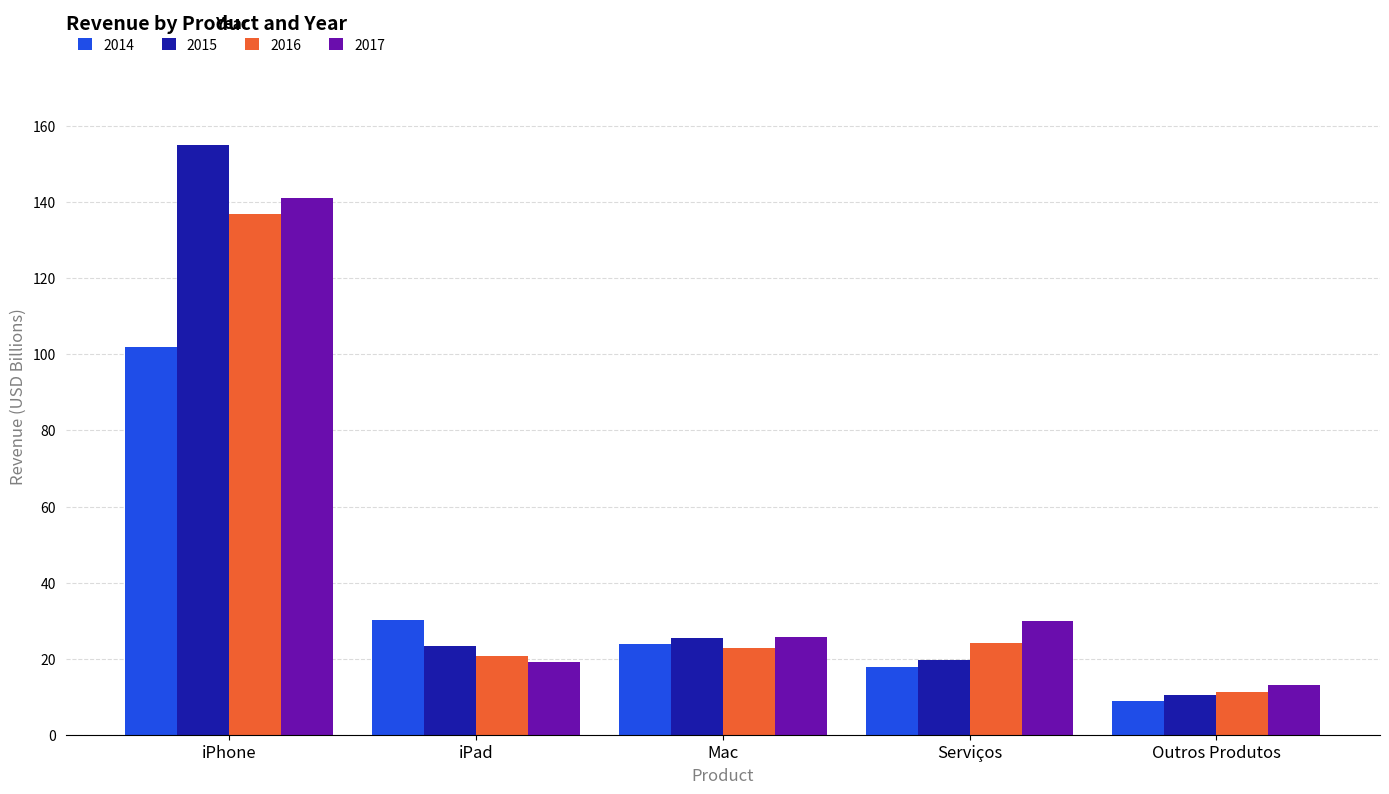

What are all the series names shown in the legend?

2014, 2015, 2016, 2017